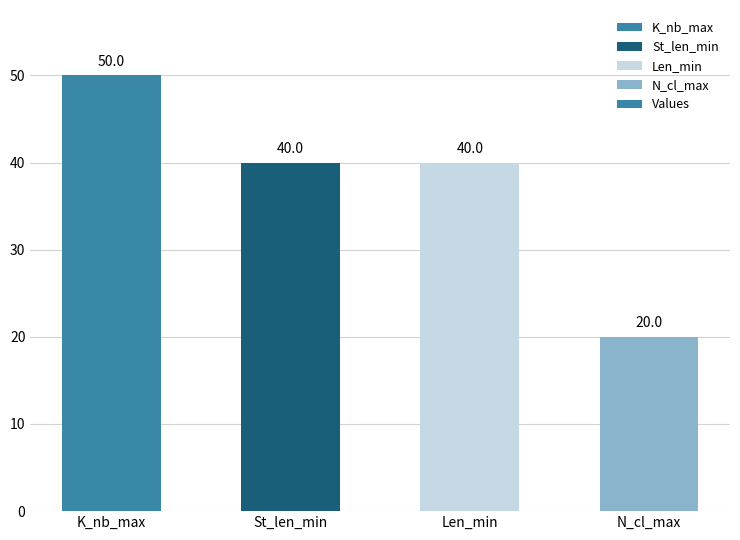

What is the difference between the maximum and minimum values?

30